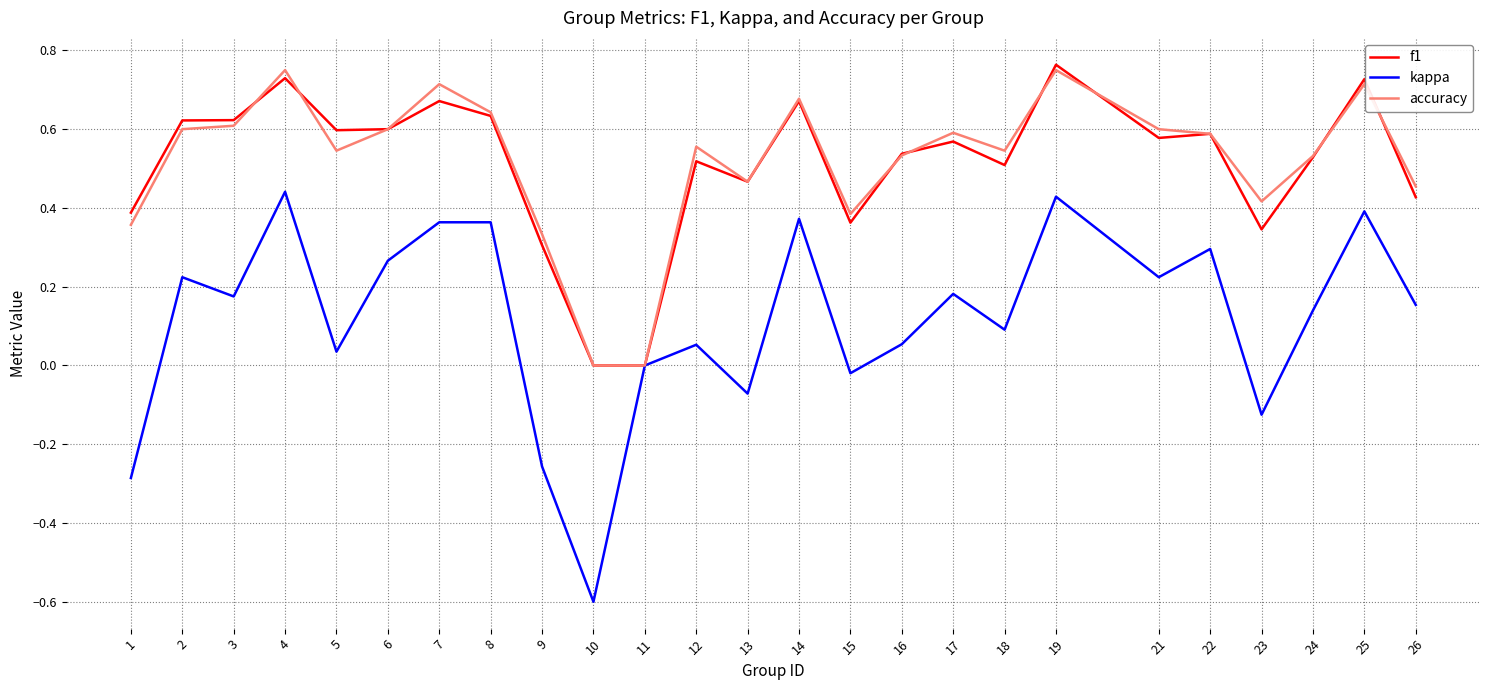

Is the value of accuracy at 21 greater than the value of f1 at 14?

No